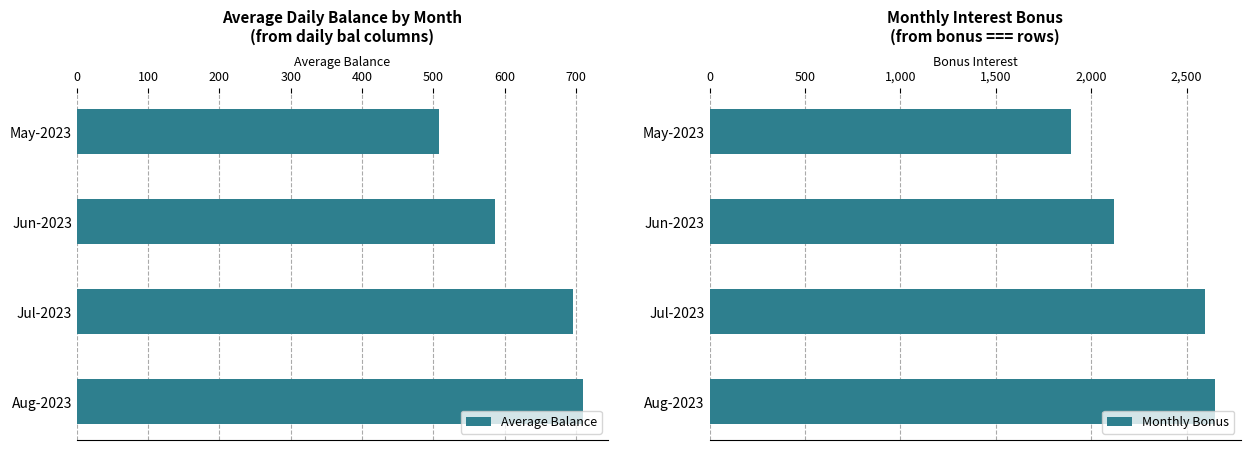

Rank the series by their maximum value, from highest to lowest.

Monthly Bonus, Average Balance